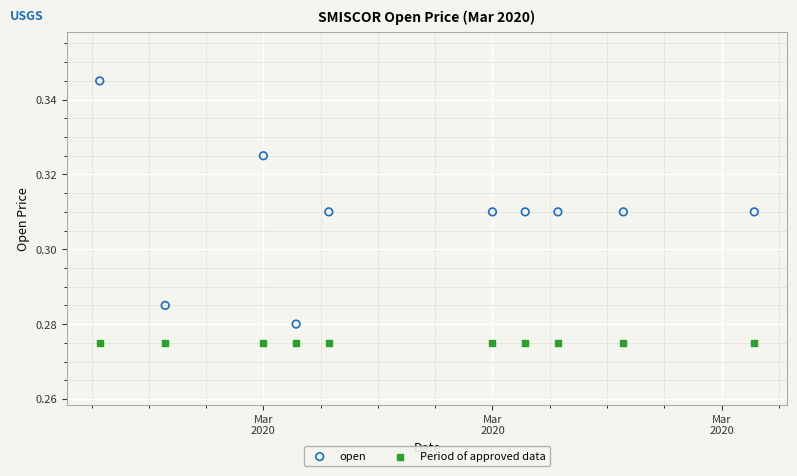

Which series contains the highest Y value?

open